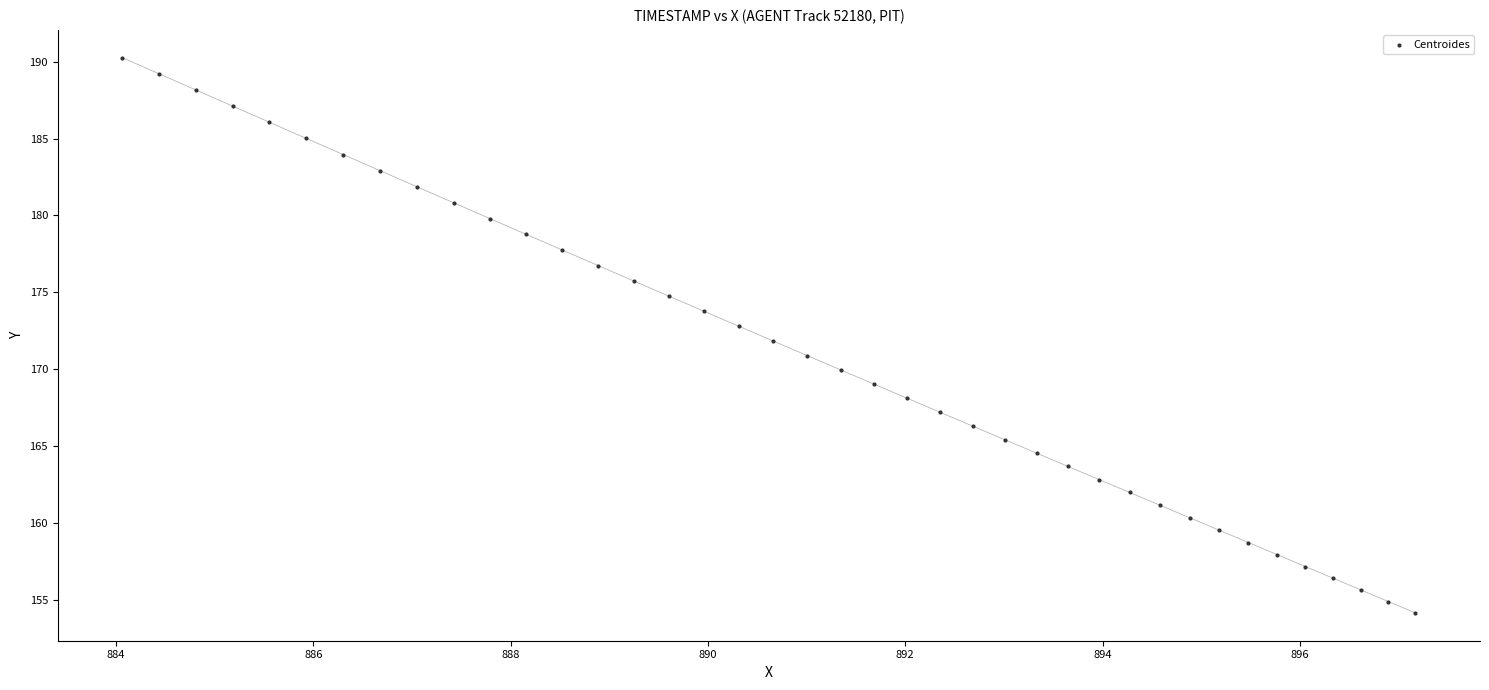

What is the range of X values (max minus min)?

13.1